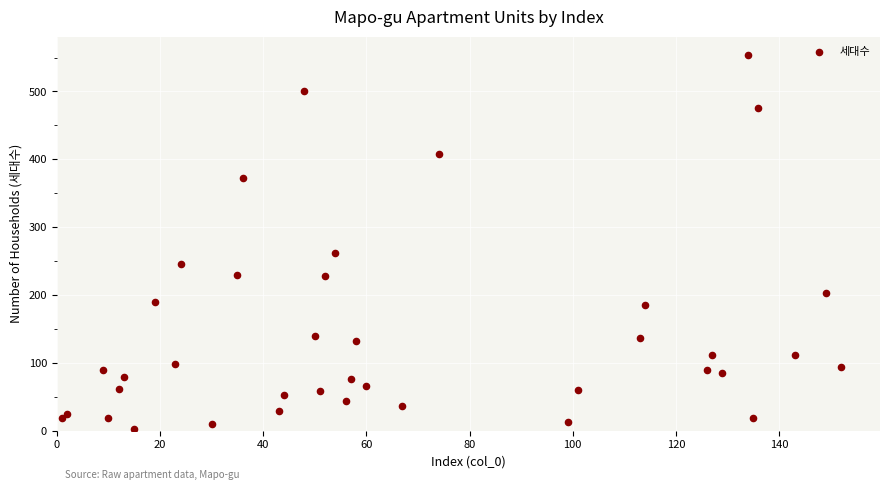

What is the range of Y values (max minus min)?

550